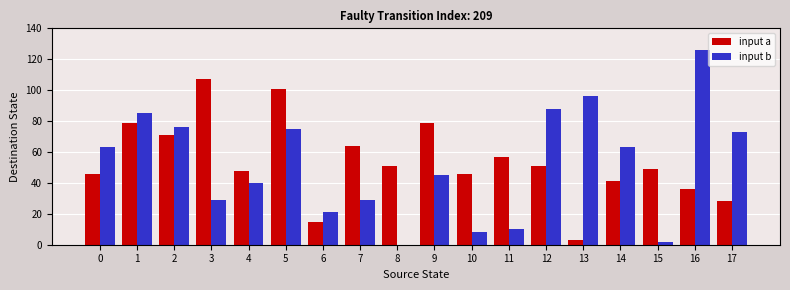

True or false: input b has a value of 63 at 14.

True